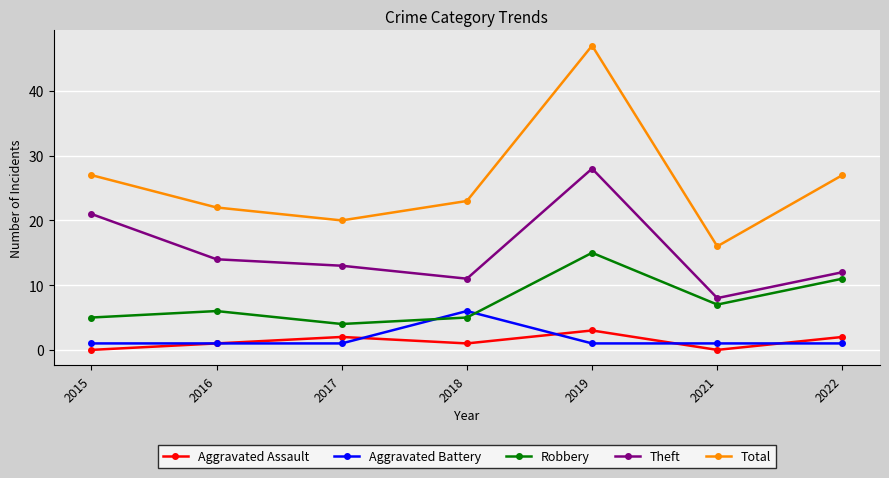

At which category is the sum across all series the highest?

2019